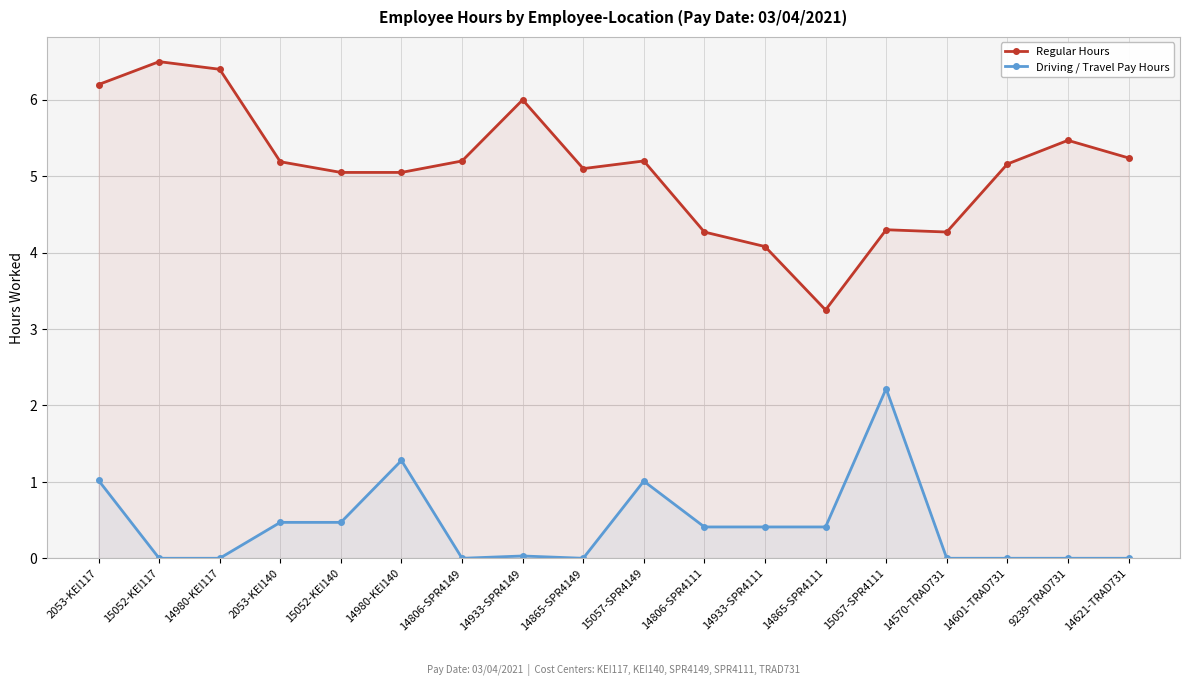

How many lines are shown in the chart?

2